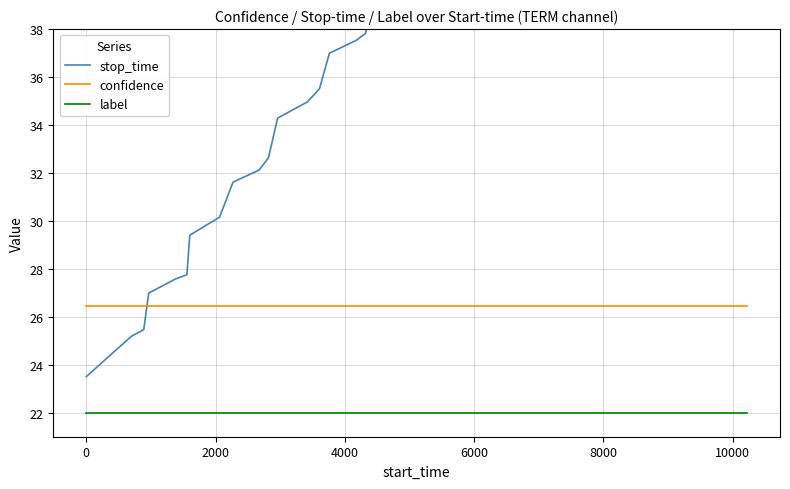

What is the maximum value for label?

22.0